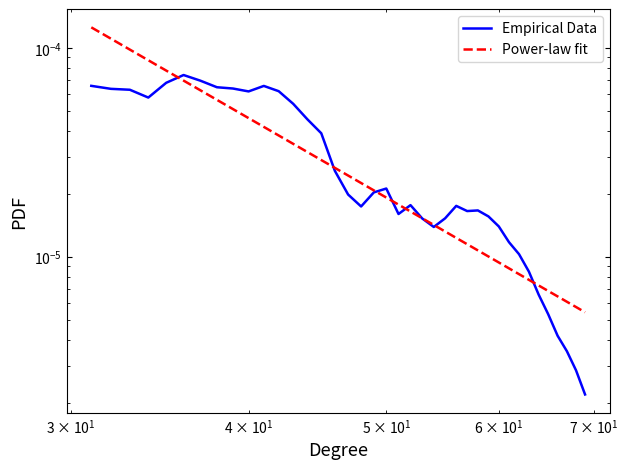

How many lines are shown in the chart?

2